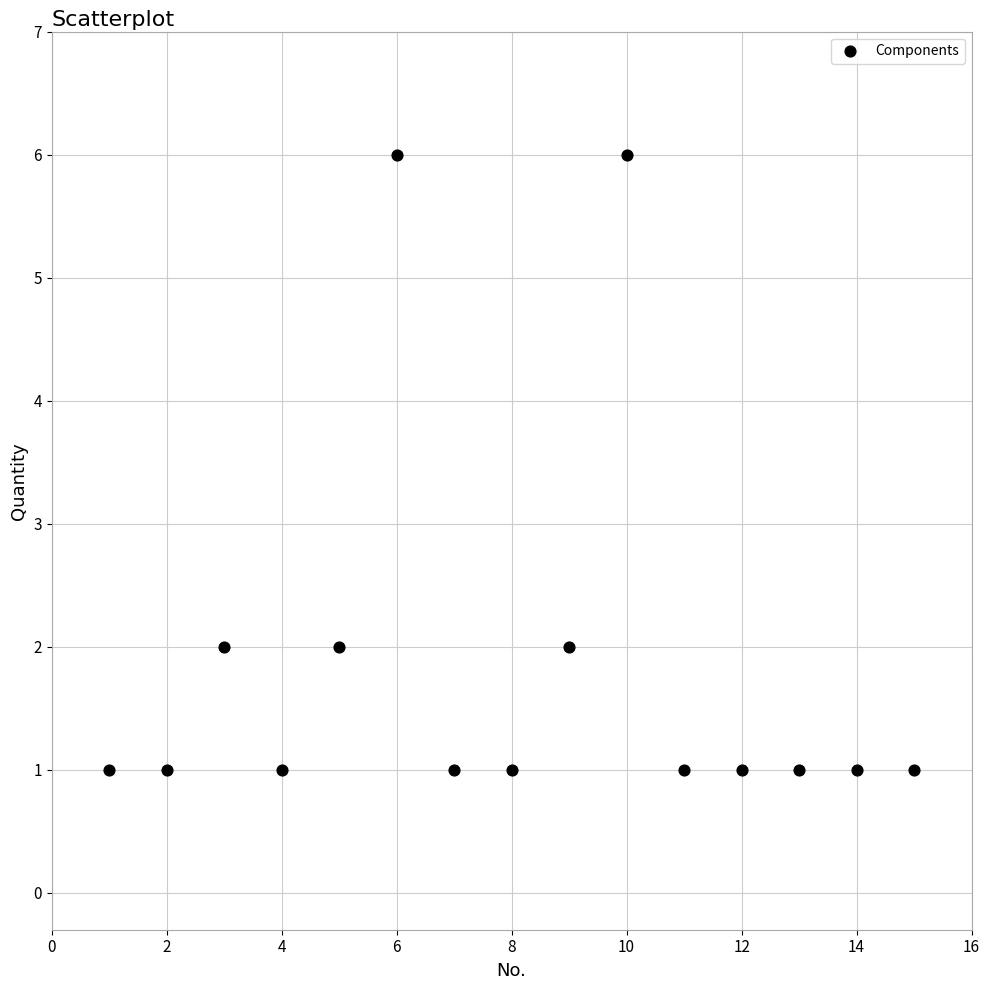

What is the range of Y values (max minus min)?

5